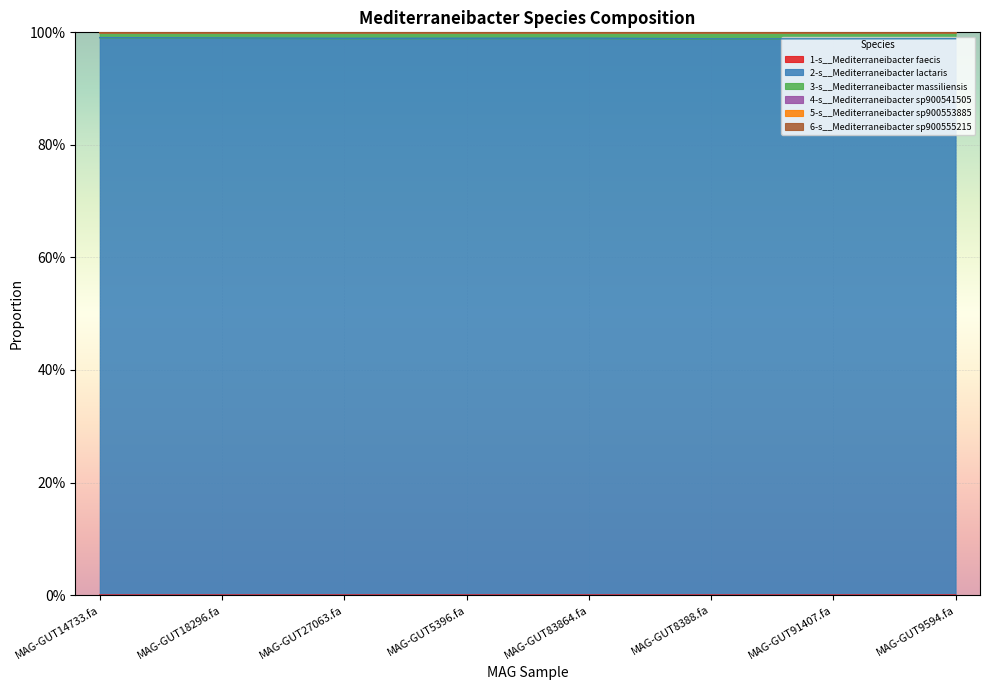

The 1-s__Mediterraneibacter faecis series shows 0.0 at MAG-GUT18296.fa. True or false?

True